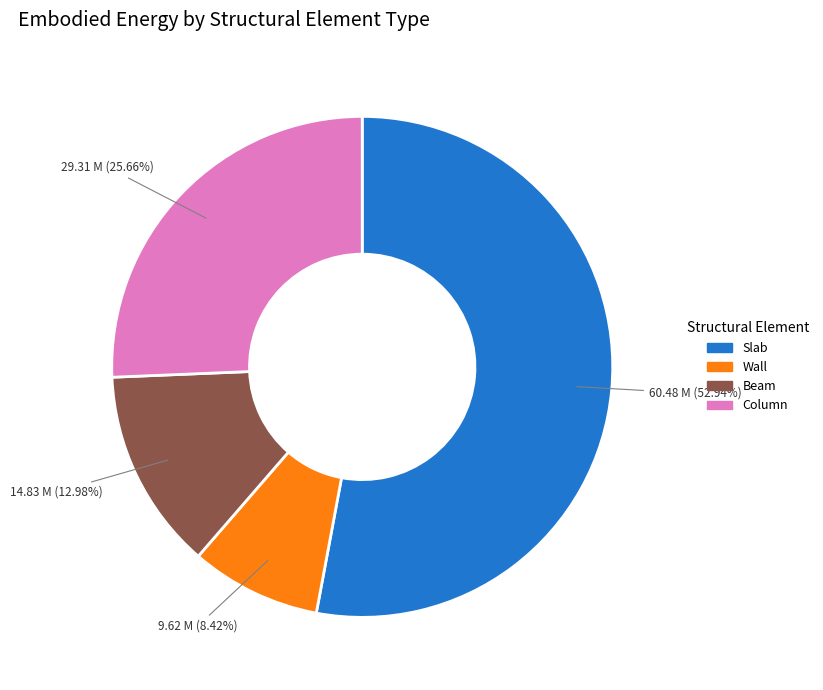

To the nearest percent, what portion does Beam represent?

13%